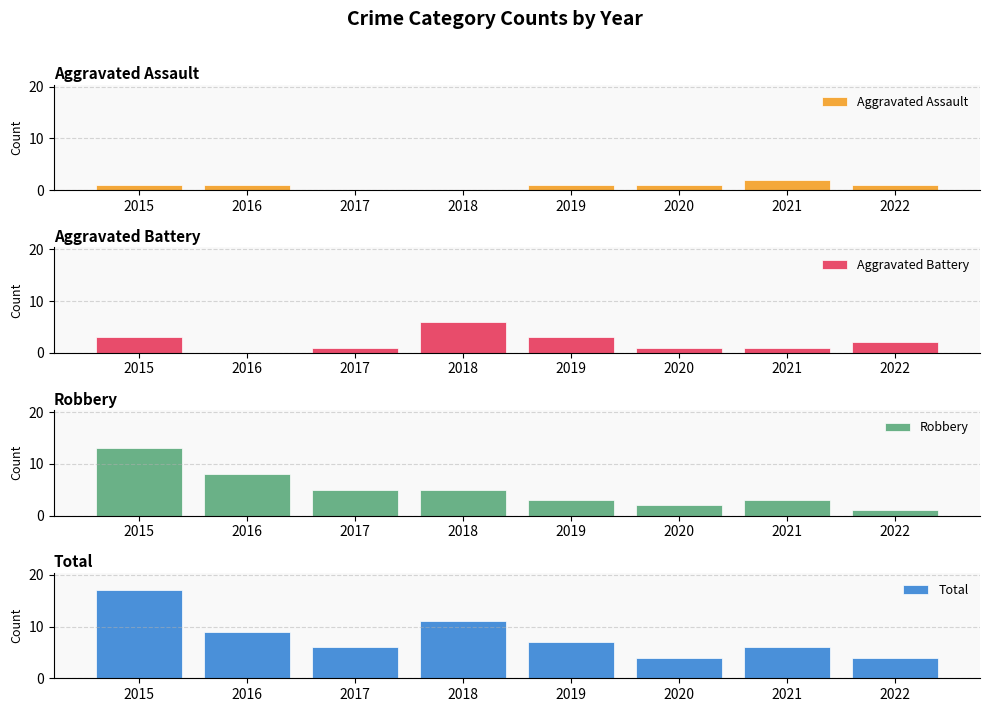

Is the value of Aggravated Assault at 2021 greater than the value of Aggravated Battery at 2015?

No